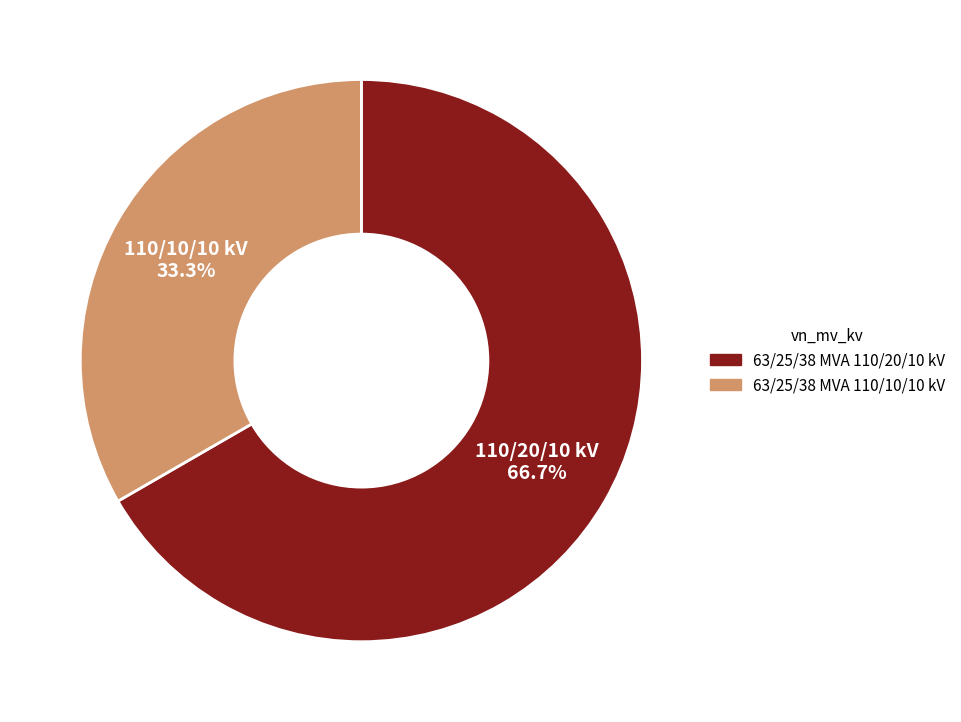

Do 63/25/38 MVA 110/20/10 kV and 63/25/38 MVA 110/10/10 kV together represent more than half of the pie?

Yes